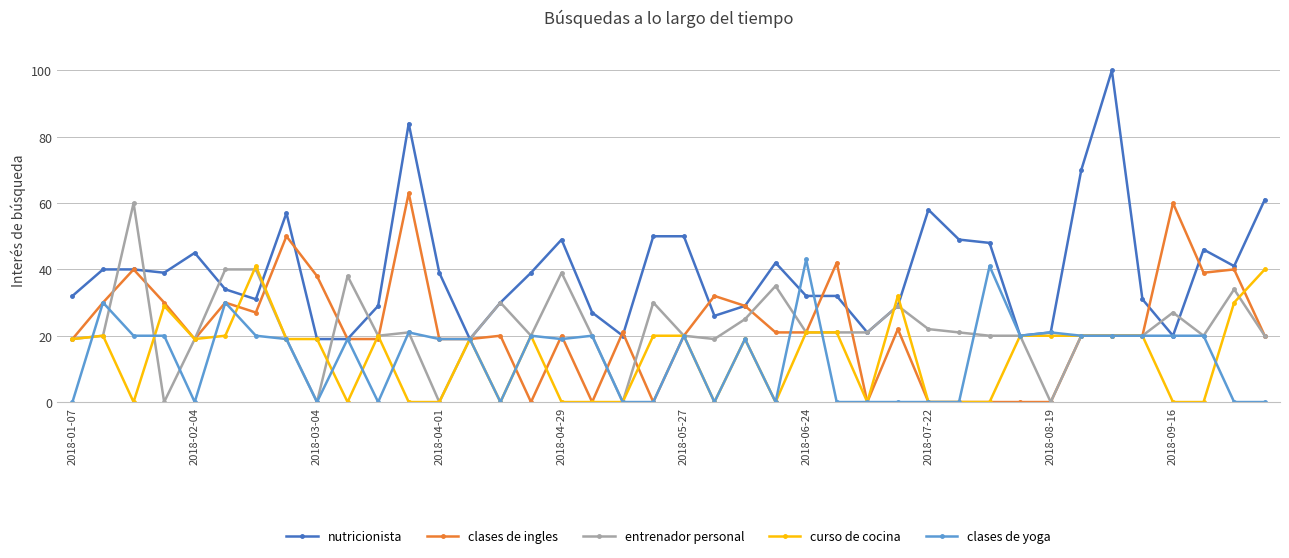

Which series has the widest spread of values?

nutricionista